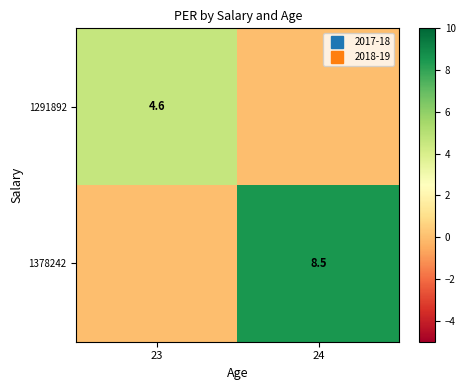

Where is 1378242 nearest to the value 4?

23